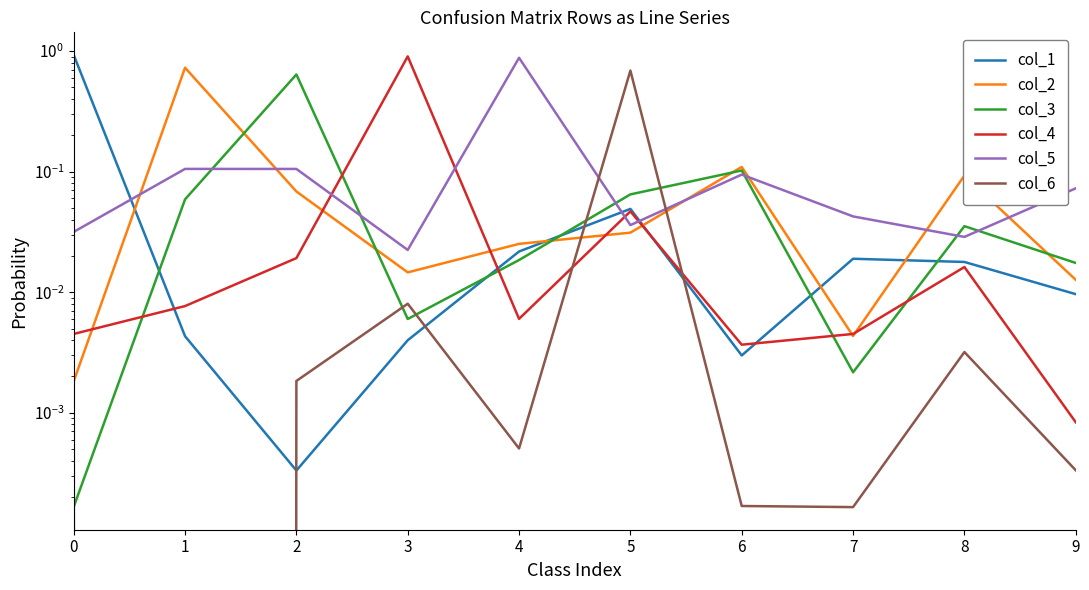

How many lines are shown in the chart?

6